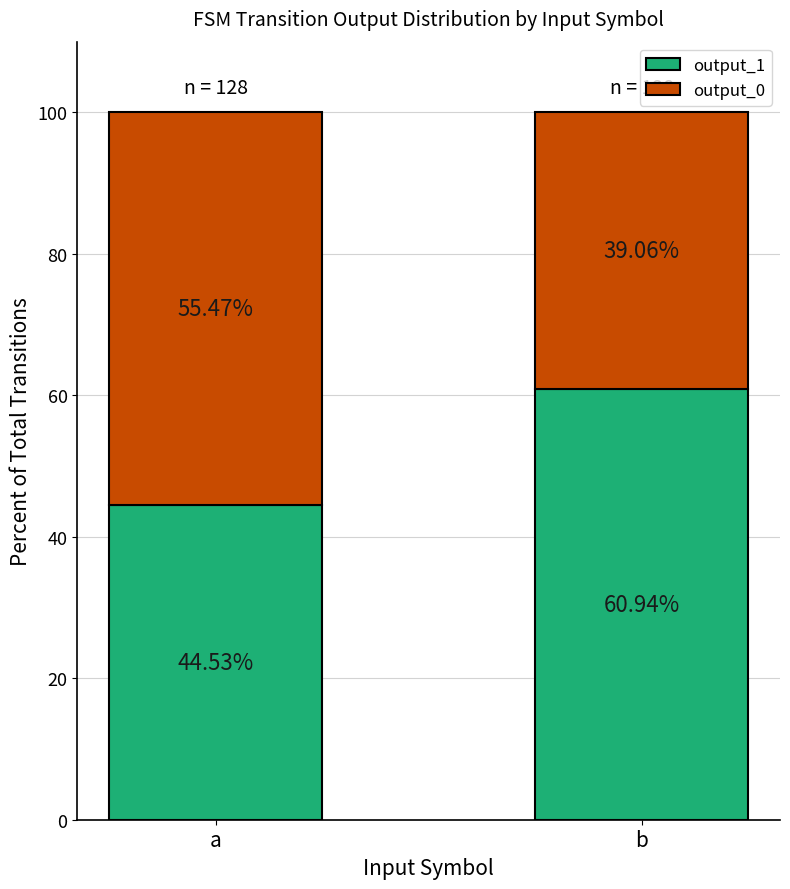

What is the total value across all series at a?

100.0